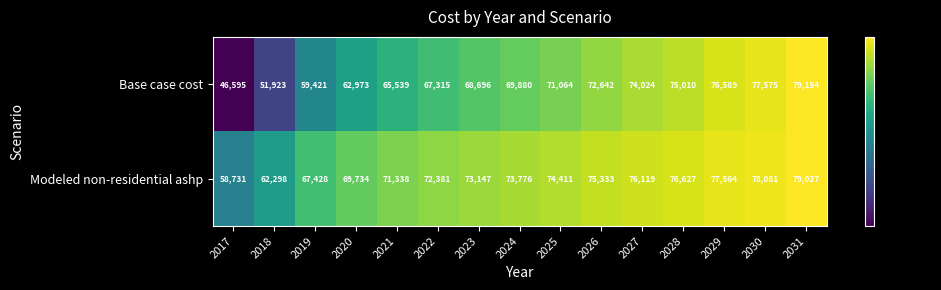

What is the sum of the Modeled non-residential ashp values at 2029 and 2021?

148902